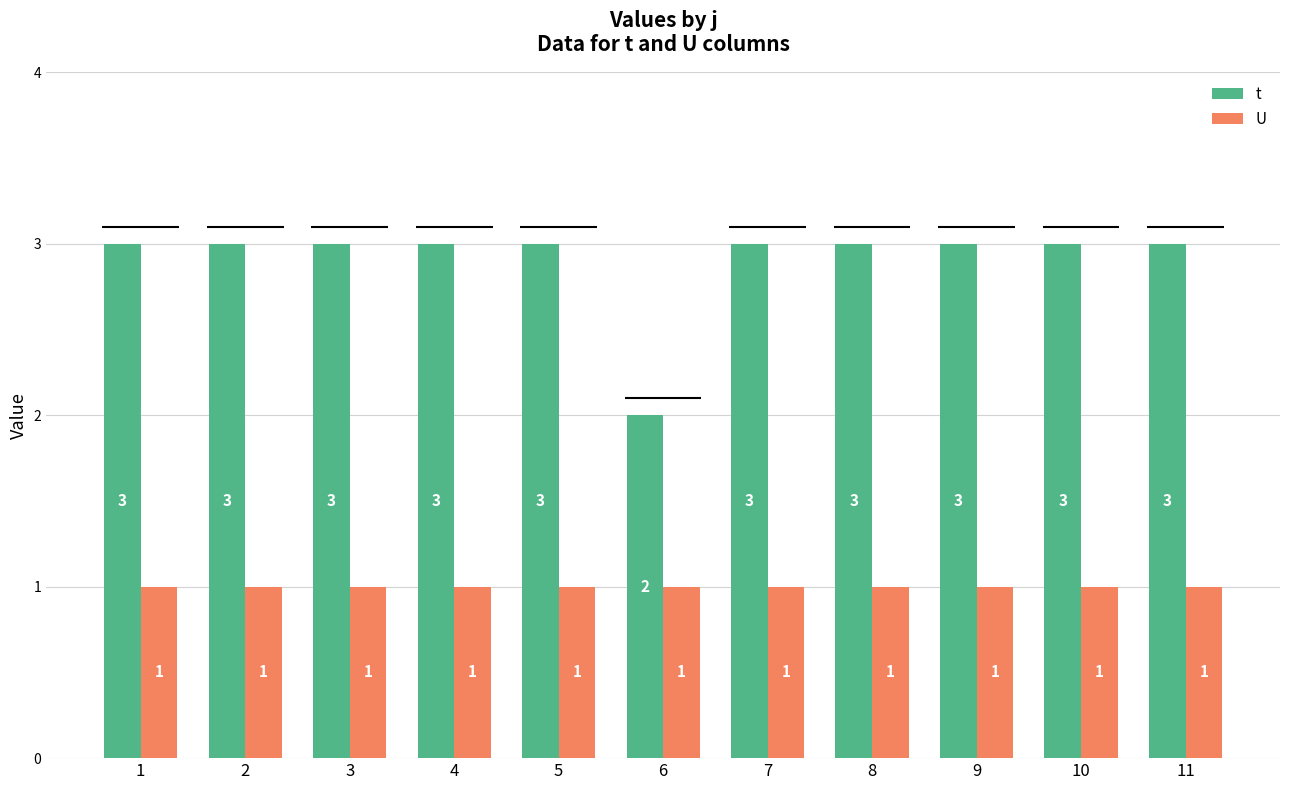

Which series has the largest total across all categories?

t